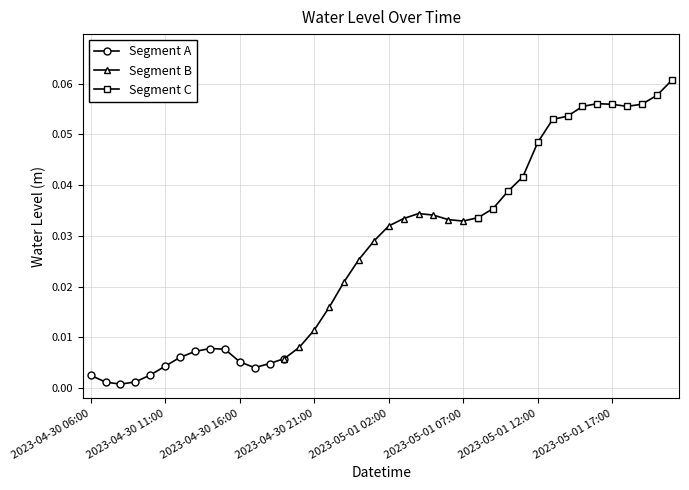

True or false: Segment B and Segment C intersect in this chart.

False